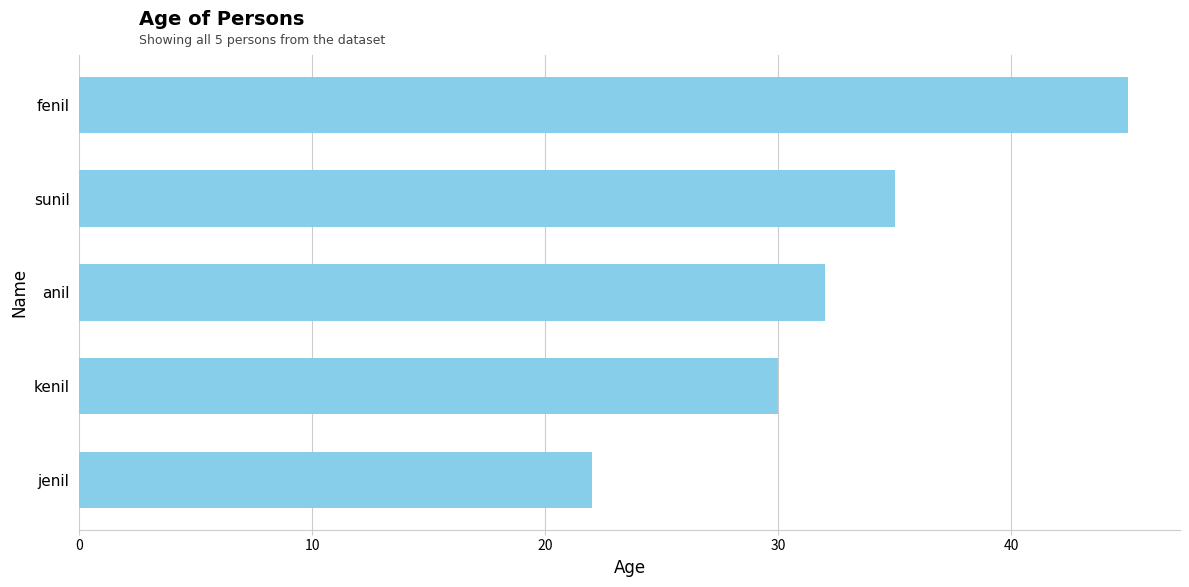

Does the chart contain any negative values?

No